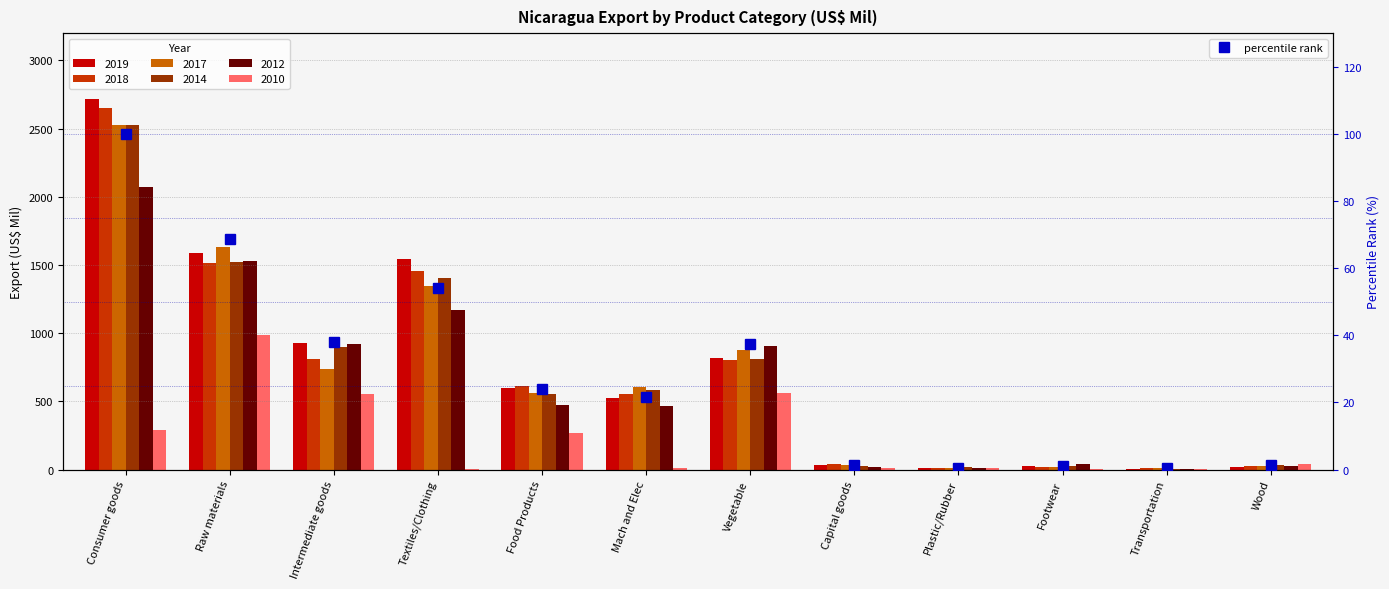

Reading left to right, extract all data points from this chart.

Consumer goods=100.0	Raw materials=68.6	Intermediate goods=38.0	Textiles/Clothing=54.2	Food Products=23.9	Mach and Elec=21.5	Vegetable=37.4	Capital goods=1.4	Plastic/Rubber=0.6	Footwear=1.0	Transportation=0.3	Wood=1.4